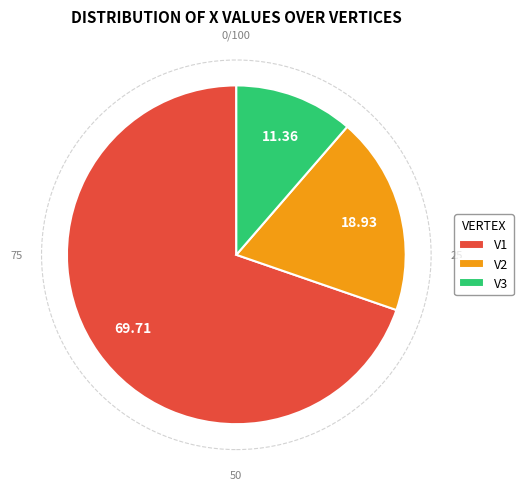

Which has a higher value, V3 or V2?

V2